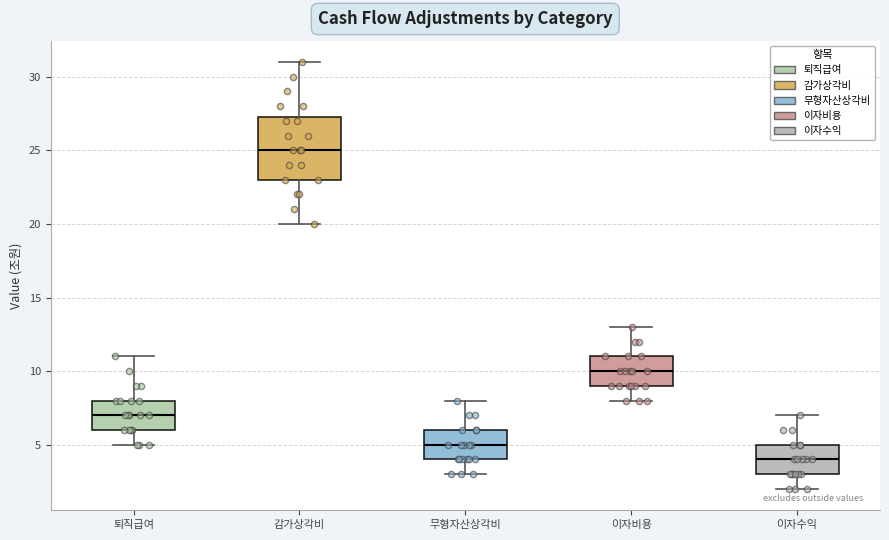

Reading left to right, read every box against the y-axis: the position of its median line, the range the box covers, and the ends of its whiskers. The values are not printed on the chart, so give them approximately, as read against the axis.

퇴직급여: median 7.0, box 6.0 to 8.0, whiskers 5.0 to 11.0
감가상각비: median 25.0, box 23.0 to 27.5, whiskers 20.0 to 31.0
무형자산상각비: median 5.0, box 4.0 to 6.0, whiskers 3.0 to 8.0
이자비용: median 10.0, box 9.0 to 11.0, whiskers 8.0 to 13.0
이자수익: median 4.0, box 3.0 to 5.0, whiskers 2.0 to 7.0